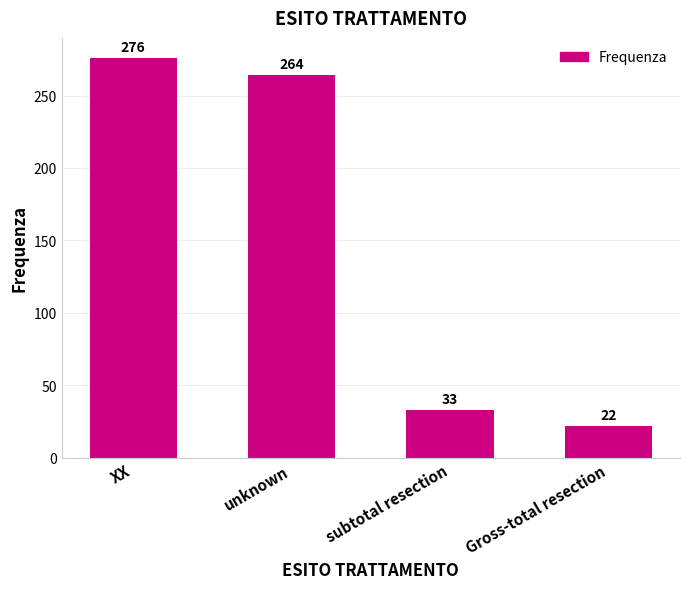

True or false: the data shows 99 at XX.

False